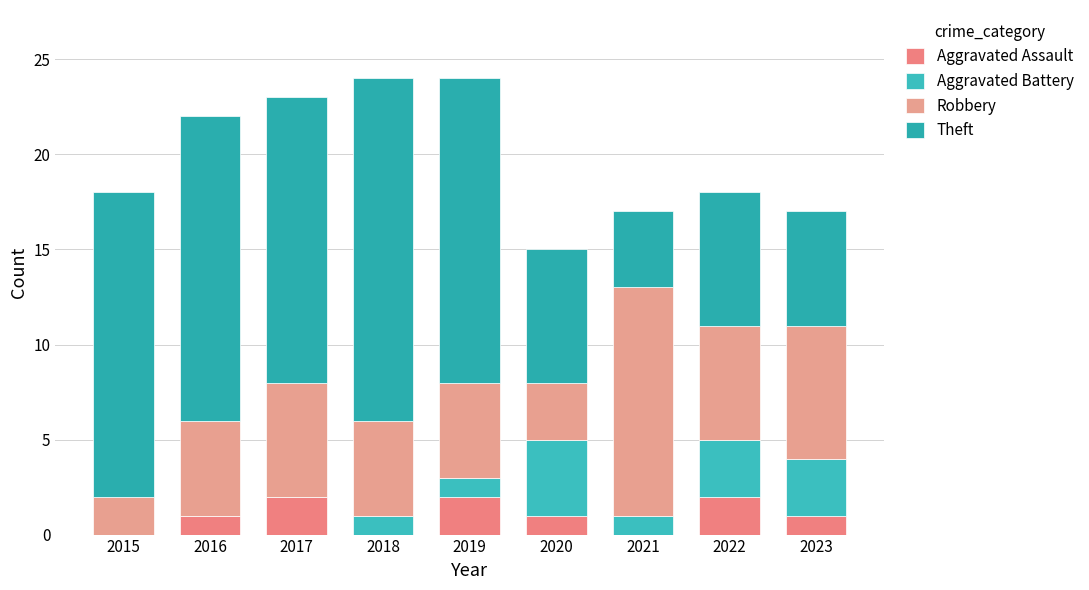

Between 2017 and 2021, which series saw the biggest shift?

Theft